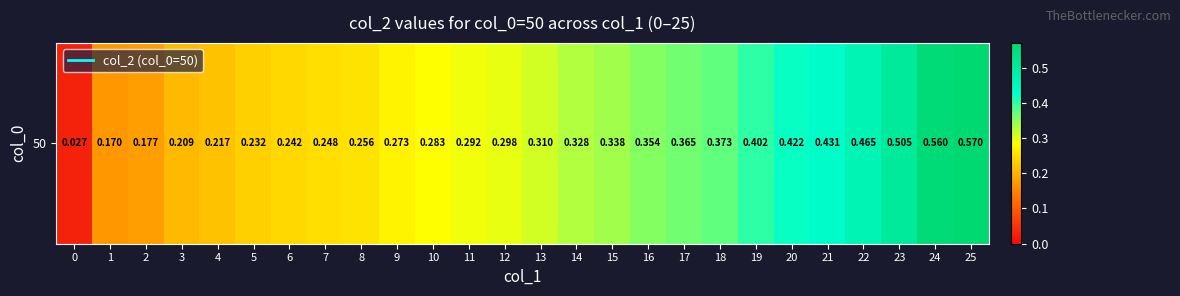

Is it true that the value at 20 is 0.6?

False